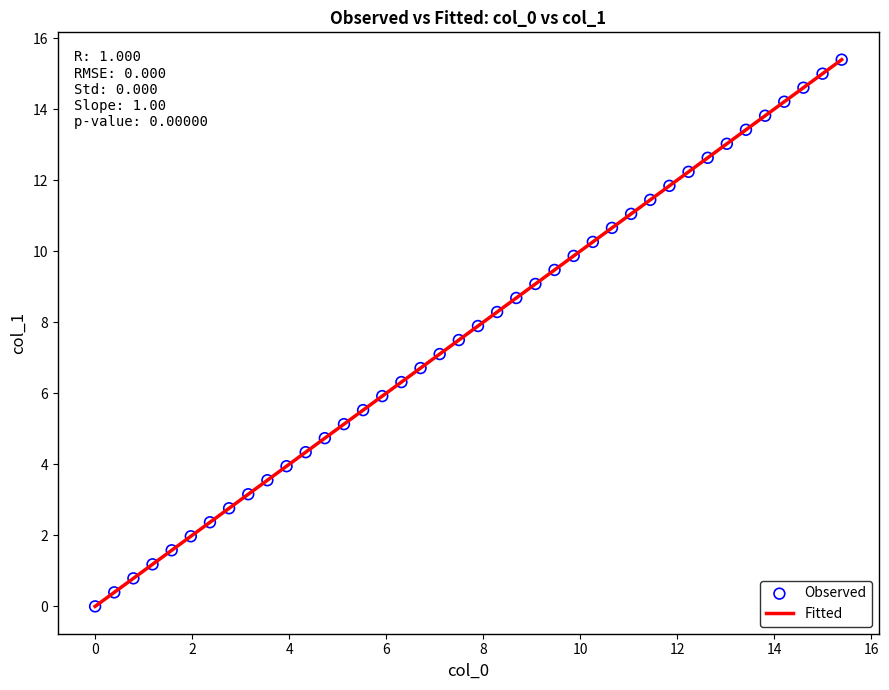

What is the greatest value displayed?

15.4